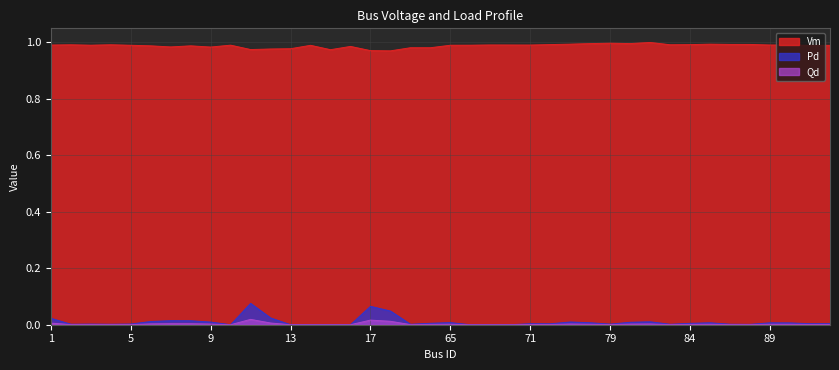

How many lines are shown in the chart?

3